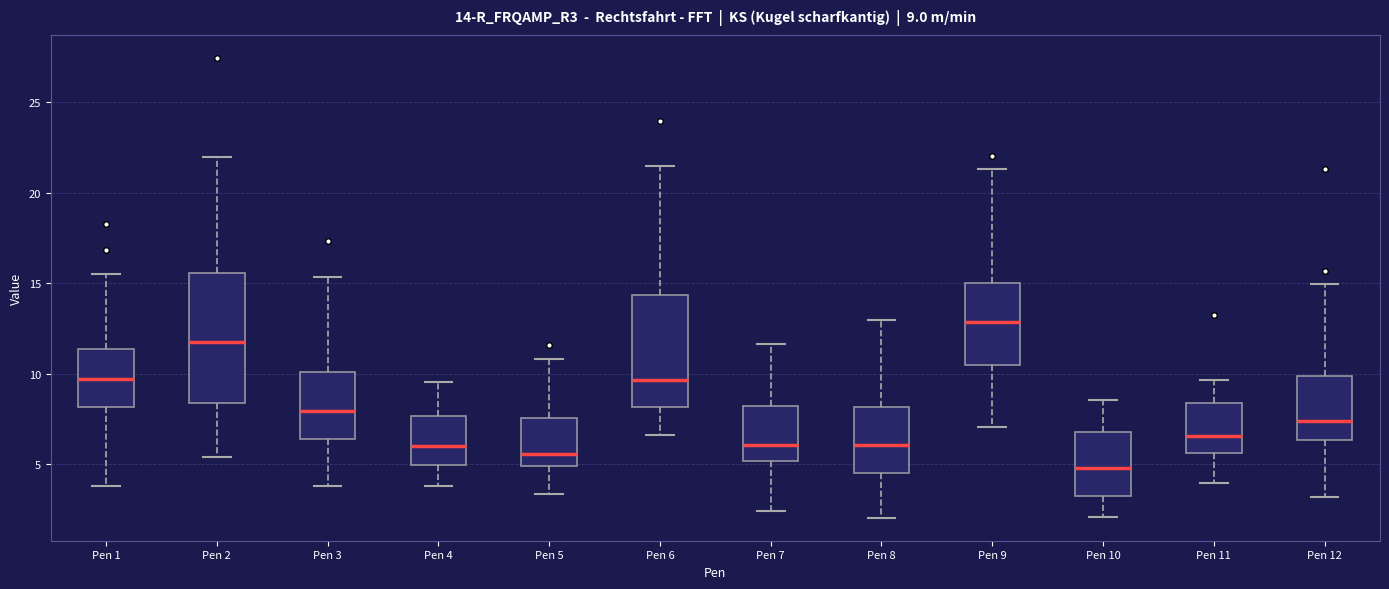

Which box is the tallest, from its lower edge to its upper edge?

Pen 2